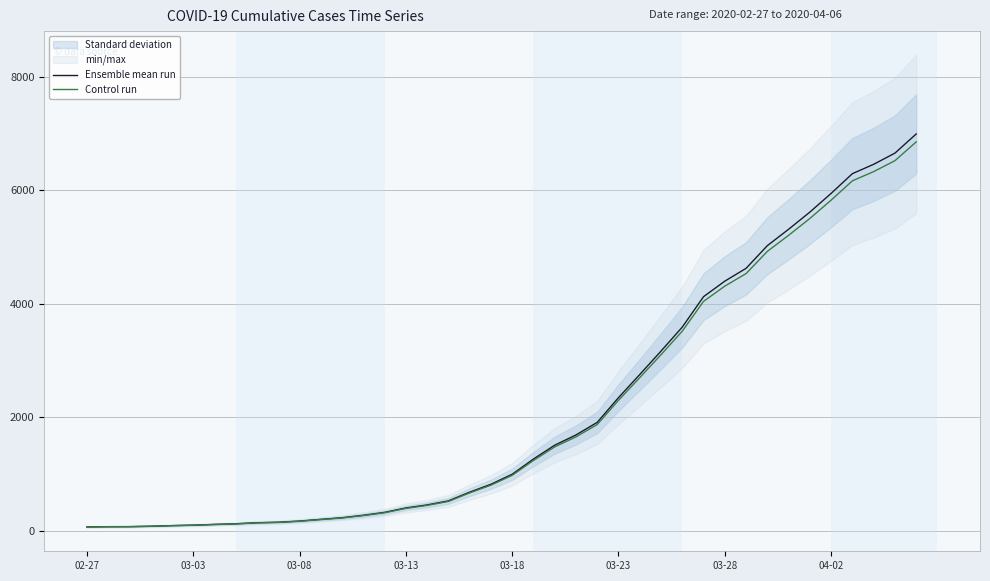

What value does the Ensemble mean run series have at 29?

4125.0